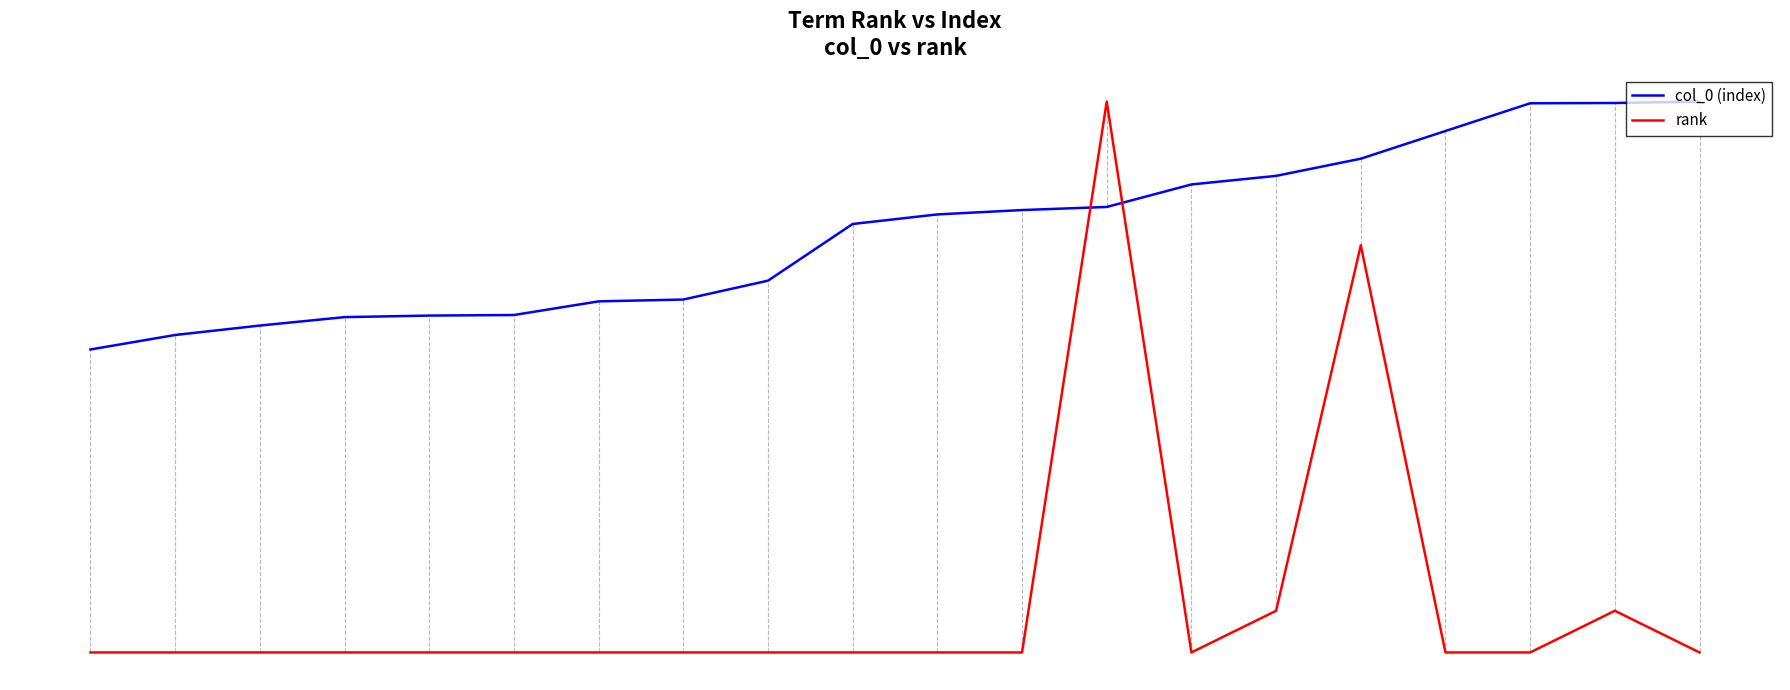

Does the chart have visible grid lines?

No